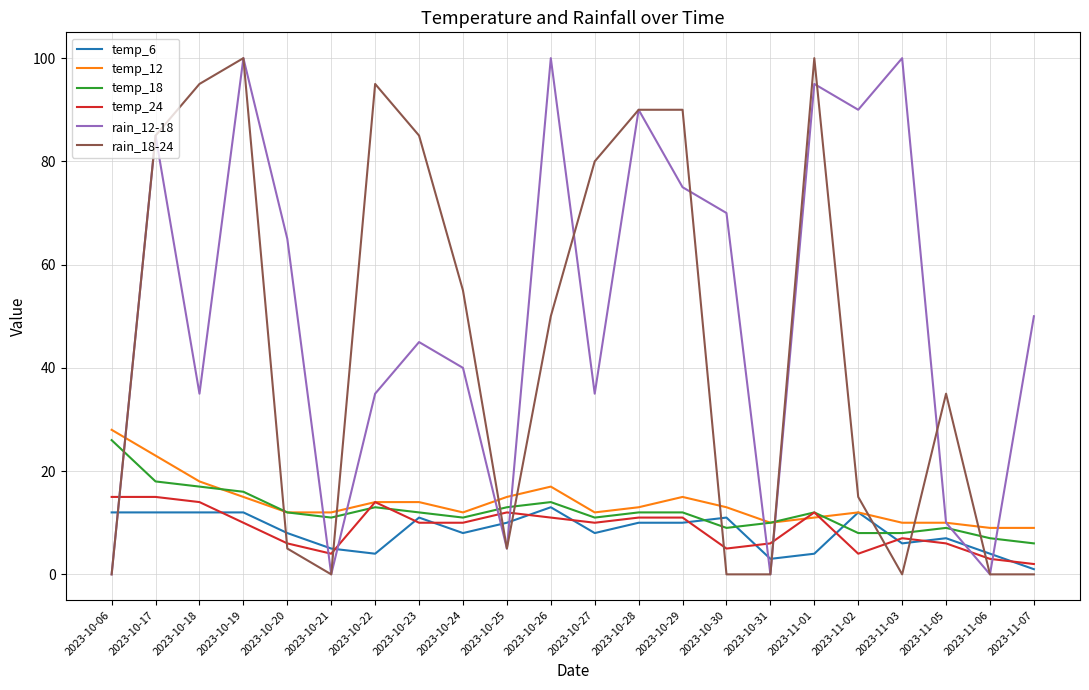

Where is rain_18-24 nearest to the value 50?

2023-10-26